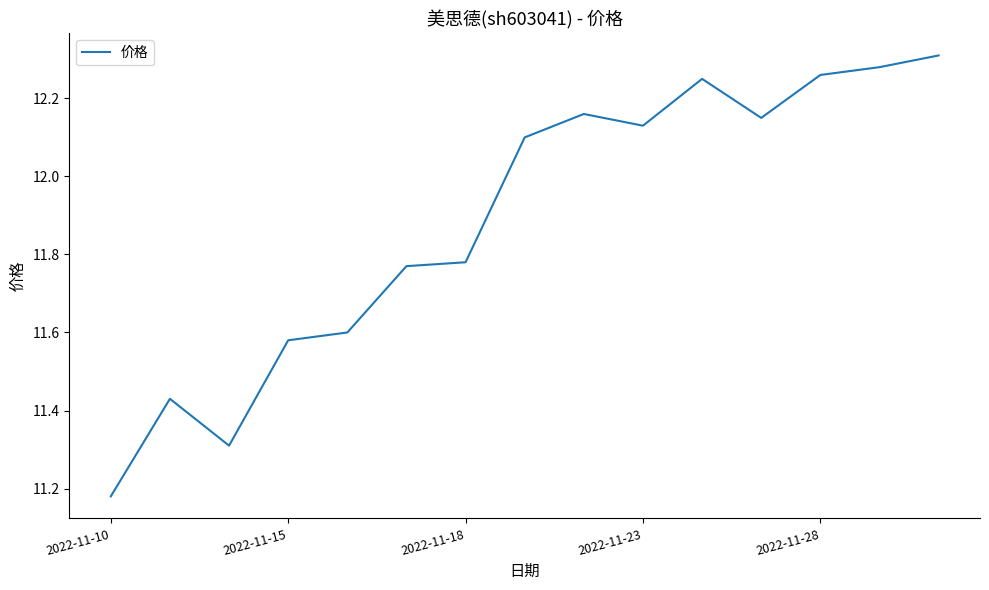

What is the difference between the maximum and minimum values?

1.1